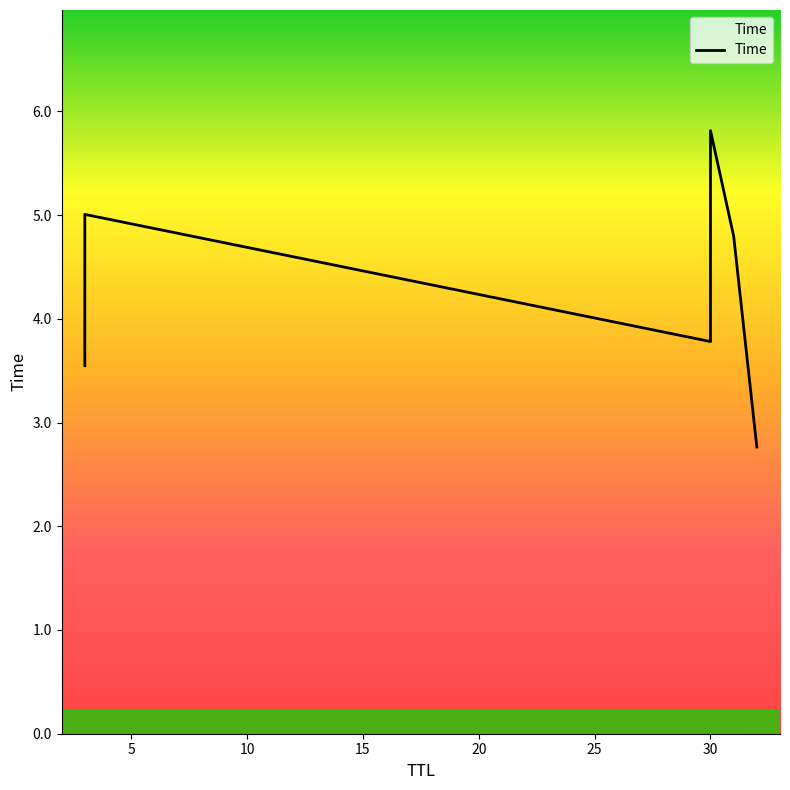

What is the smallest value displayed?

2.8